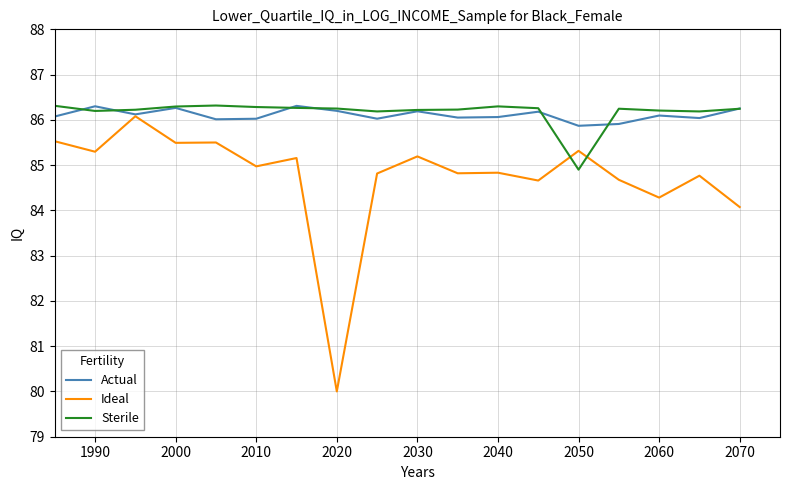

Which series has the widest spread of values?

Ideal